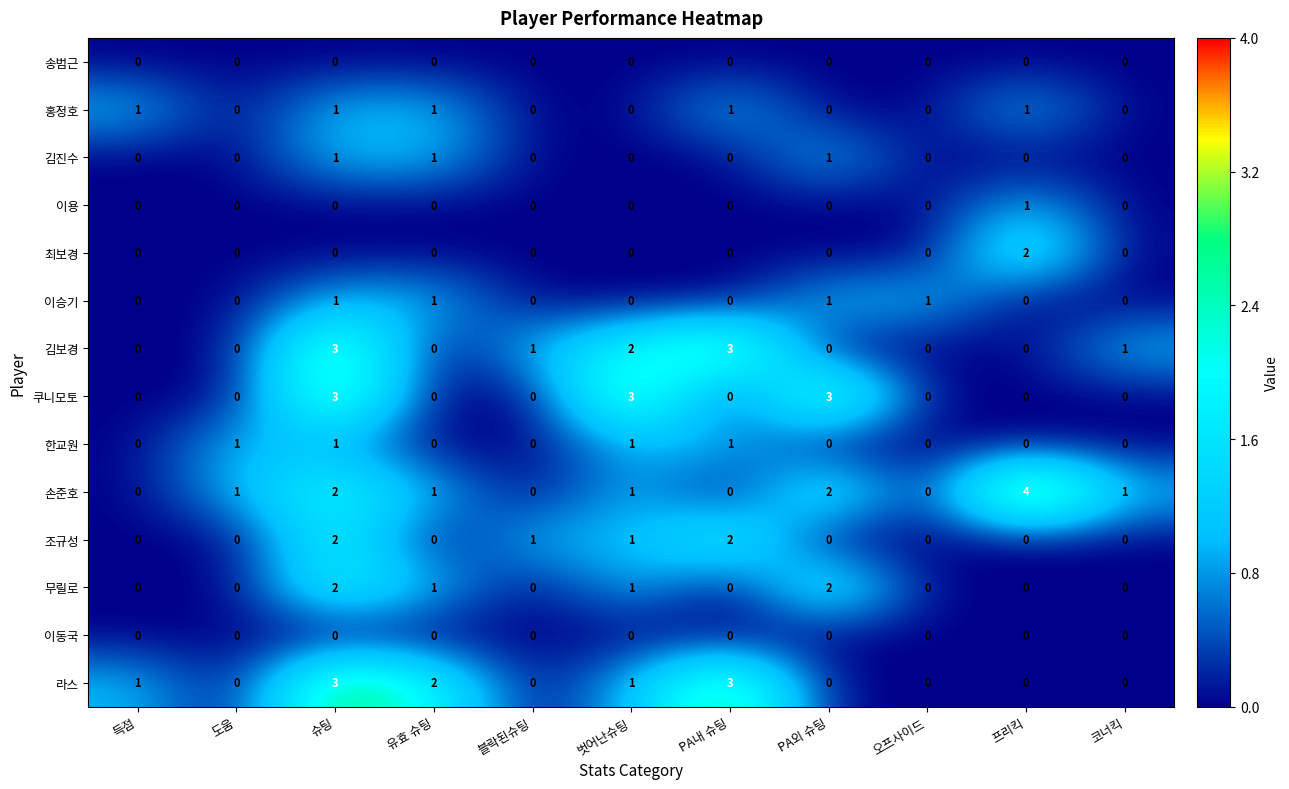

What is the sum of all 이승기 values?

4